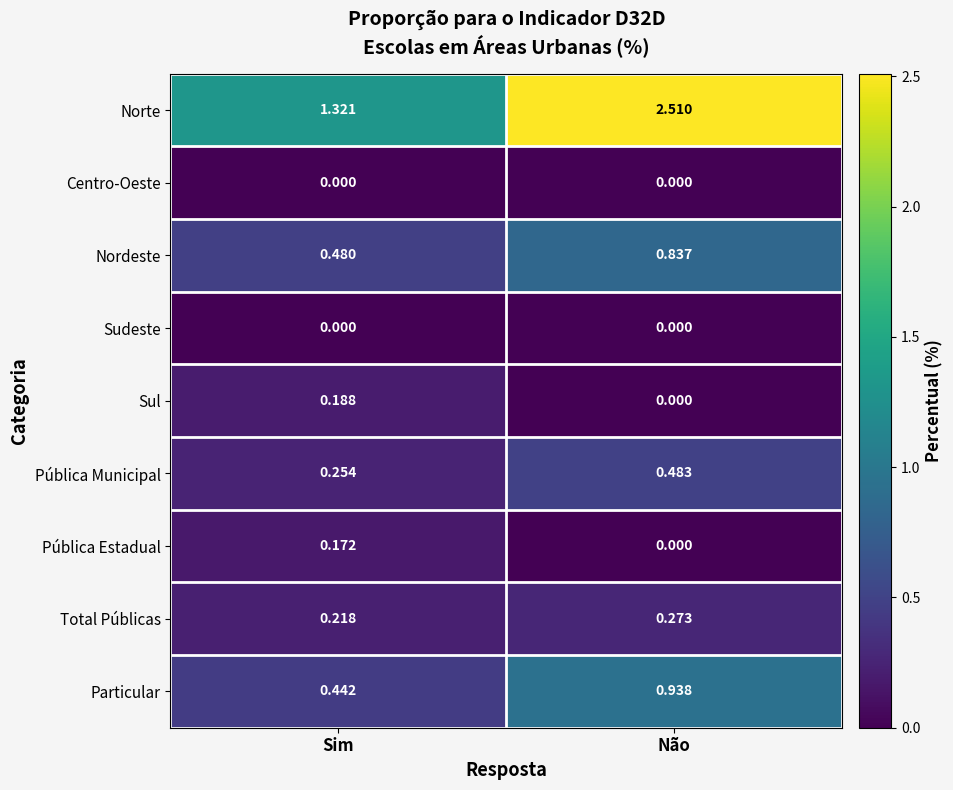

At which category is the sum across all series the highest?

Não